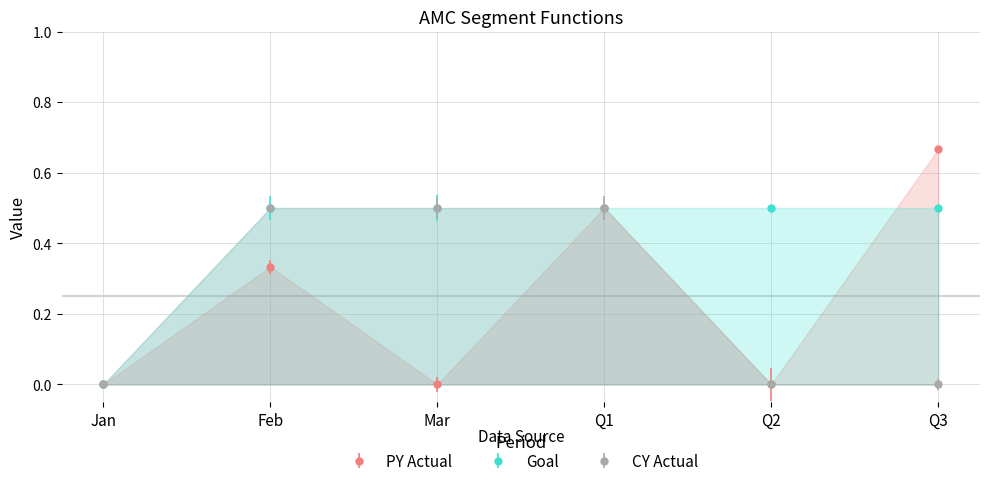

What value does the CY Actual series have at Mar?

0.5